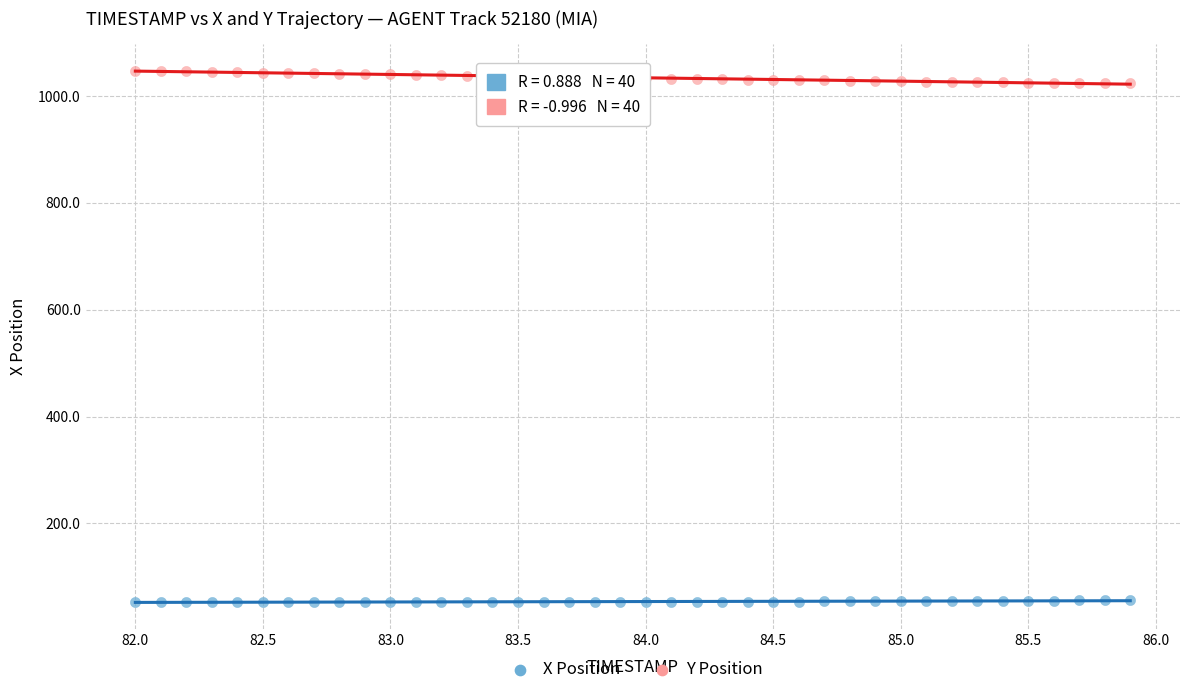

Which series contains the lowest Y value?

X Position